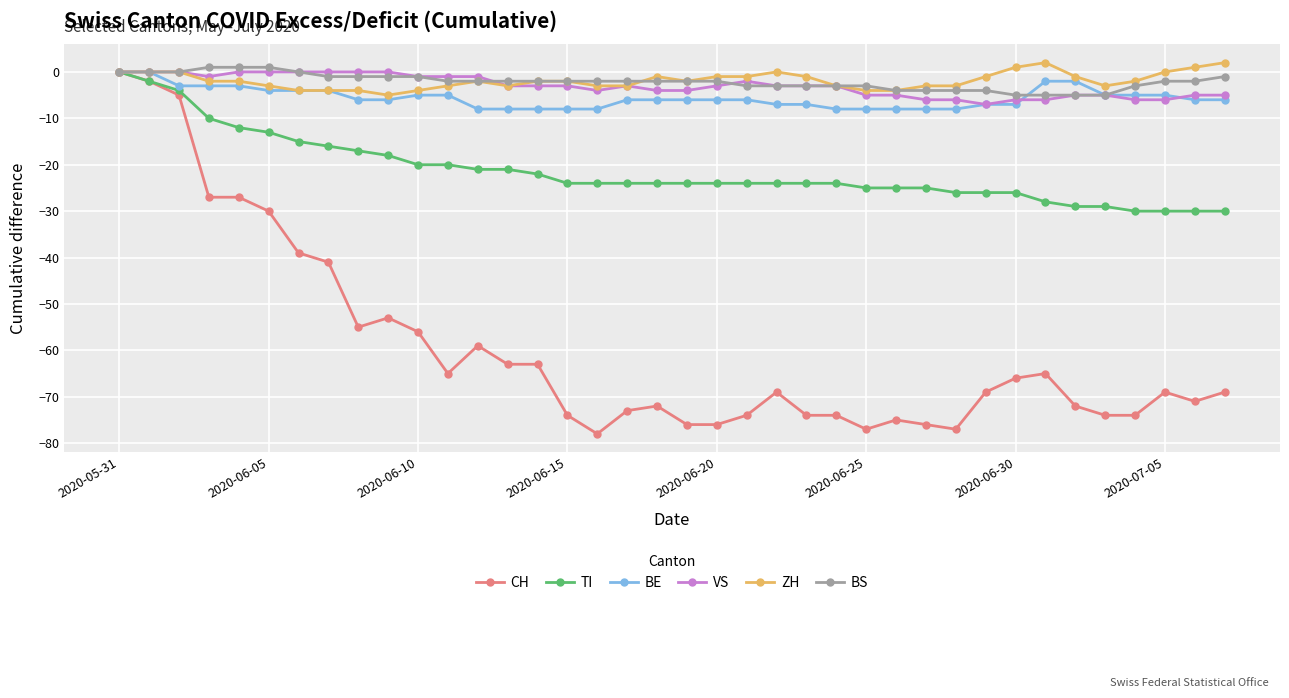

Count the number of data series in this chart.

6